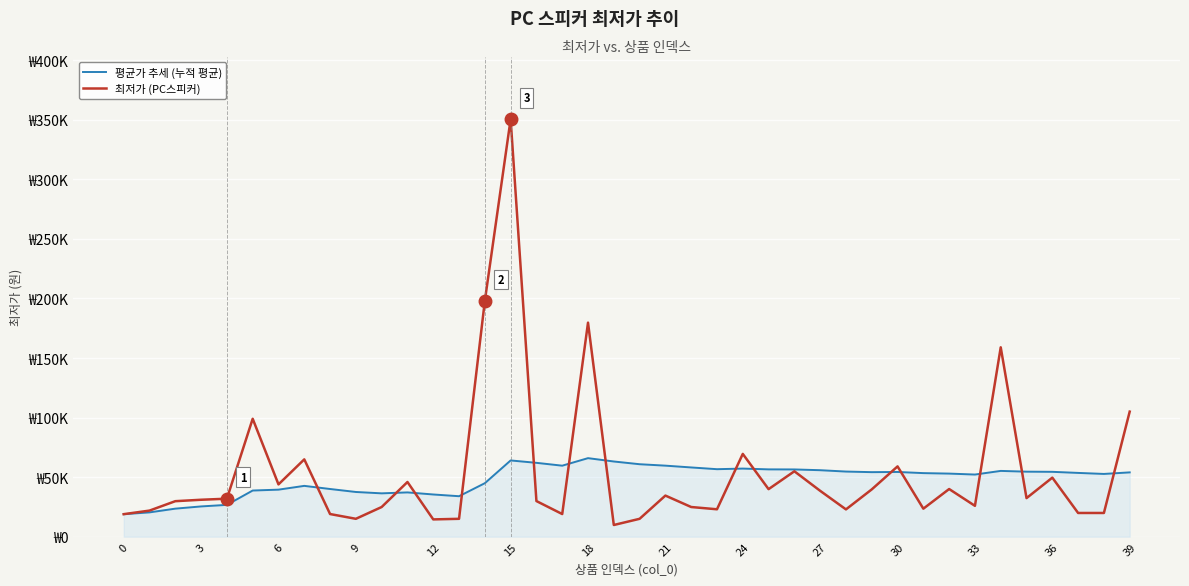

What is the maximum value shown in the chart?

350550.0